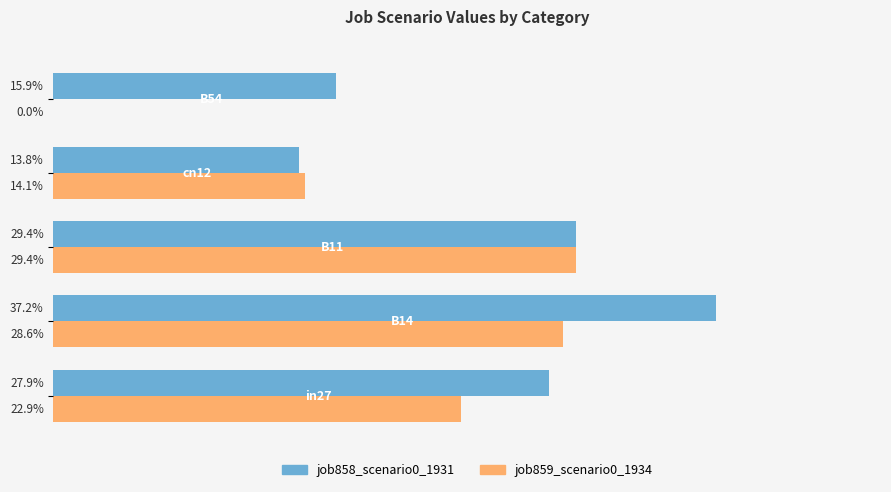

What are all the series names shown in the legend?

job858_scenario0_1931, job859_scenario0_1934